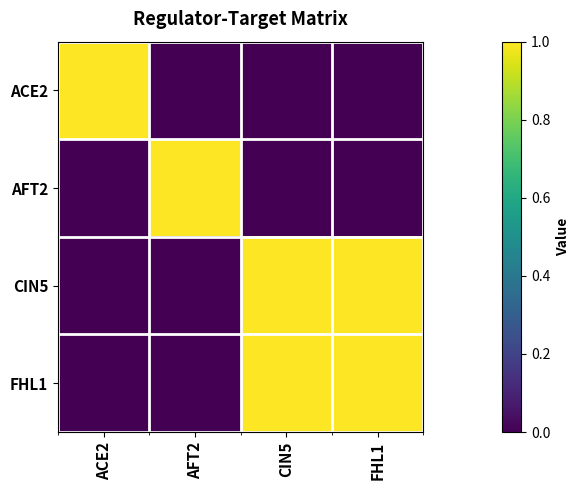

Reading left to right, transcribe all the data shown in this chart.

ACE2: ACE2=1	AFT2=0	CIN5=0	FHL1=0
AFT2: ACE2=0	AFT2=1	CIN5=0	FHL1=0
CIN5: ACE2=0	AFT2=0	CIN5=1	FHL1=1
FHL1: ACE2=0	AFT2=0	CIN5=1	FHL1=1